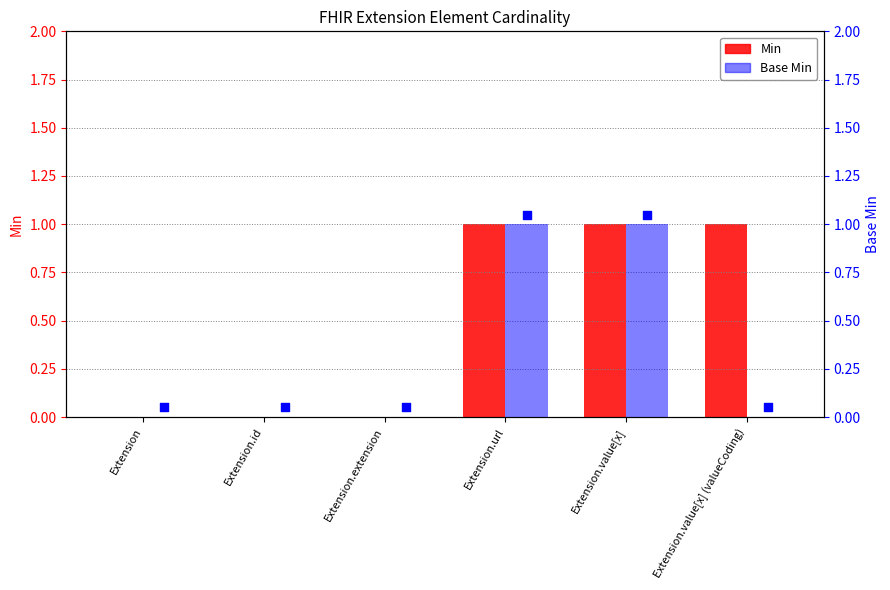

What are all the series names shown in the legend?

Min, Base Min